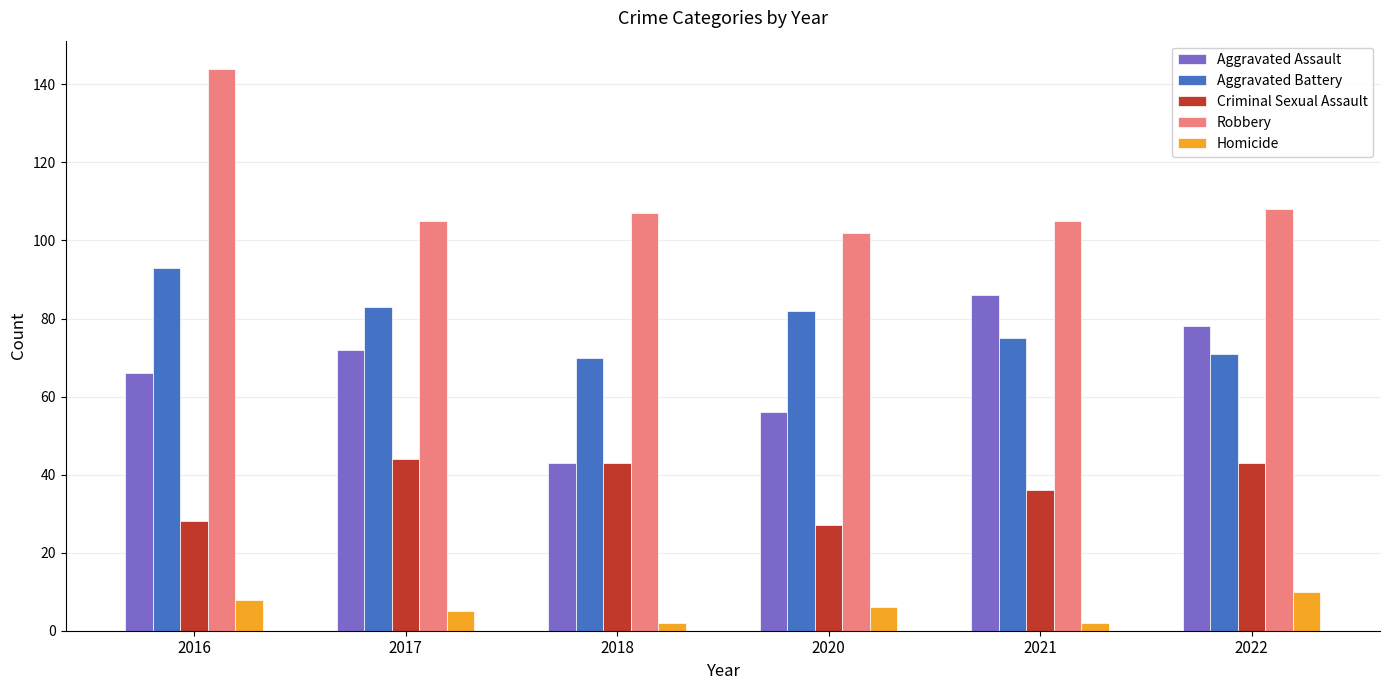

What is the value of the Criminal Sexual Assault bar at the 6th from the left?

43